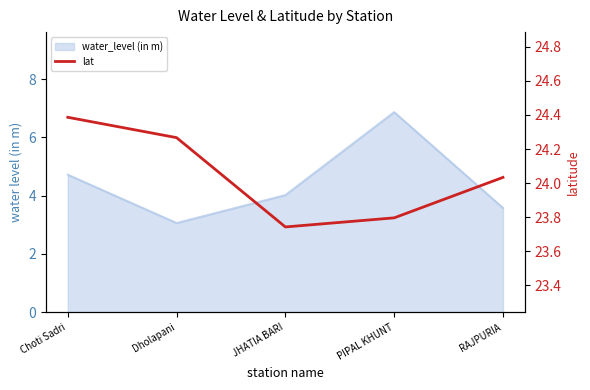

What is the label of the 1st point from the left?

Choti Sadri